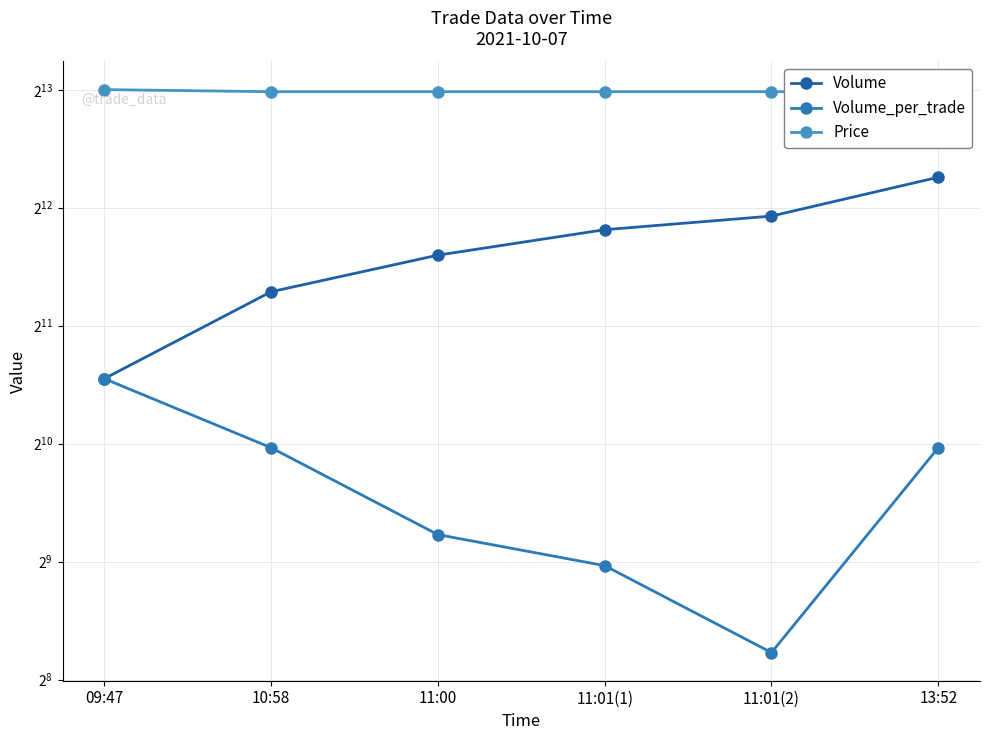

At which category is the sum across all series the highest?

13:52